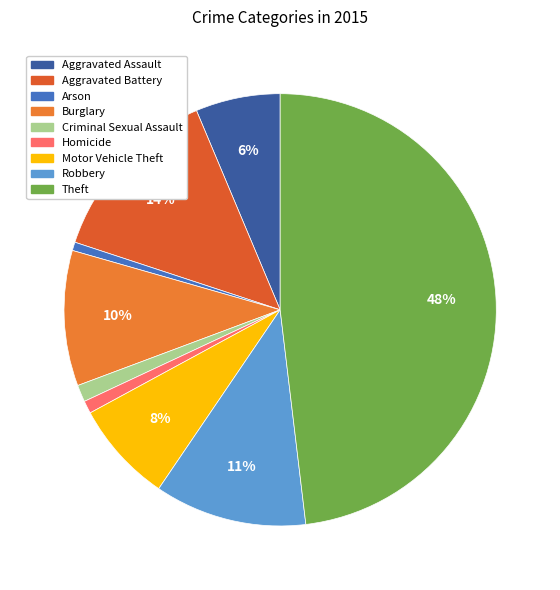

What is the largest slice in the pie chart?

Theft